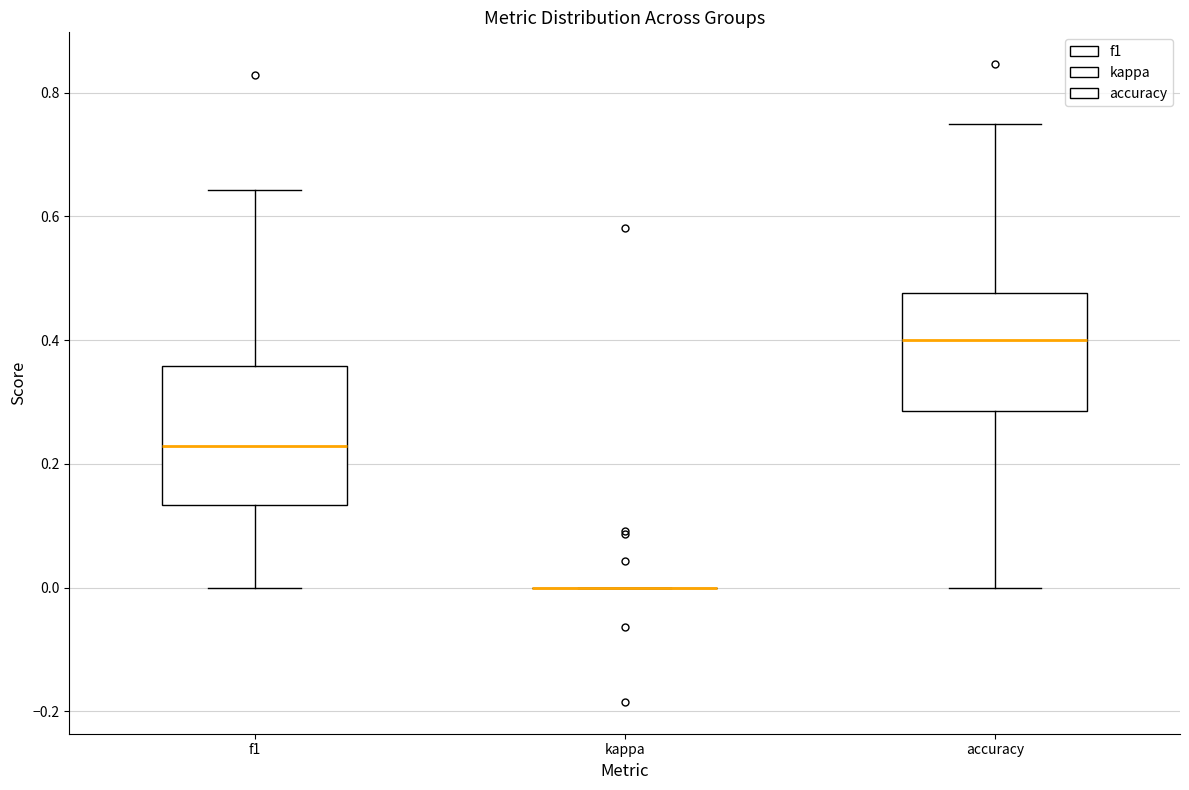

Reading left to right, transcribe this box plot: for each box, give where its median line is, the range the box spans, and where its two whiskers end, as read against the y-axis. The values are not printed on the chart, so give them approximately, as read against the axis.

f1: median 0.22, box 0.14 to 0.36, whiskers 0.00 to 0.64
kappa: box collapsed to a line at 0.00, whiskers 0.00 to 0.00
accuracy: median 0.40, box 0.28 to 0.48, whiskers 0.00 to 0.76